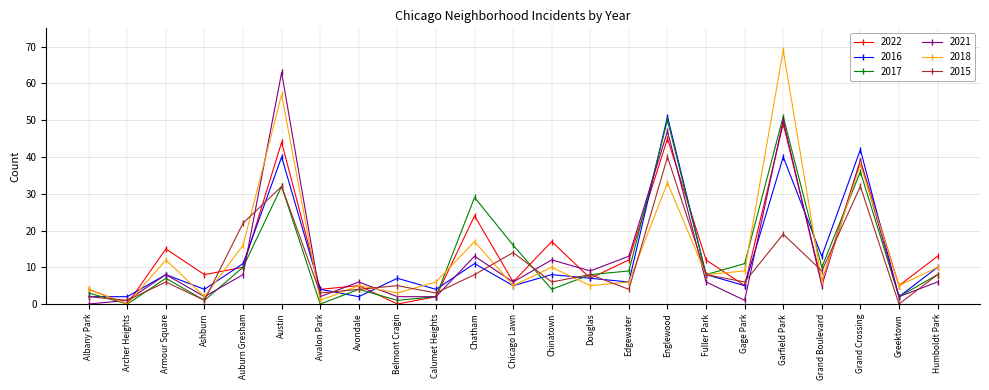

What is the spread (max minus min) of values at Edgewater?

9